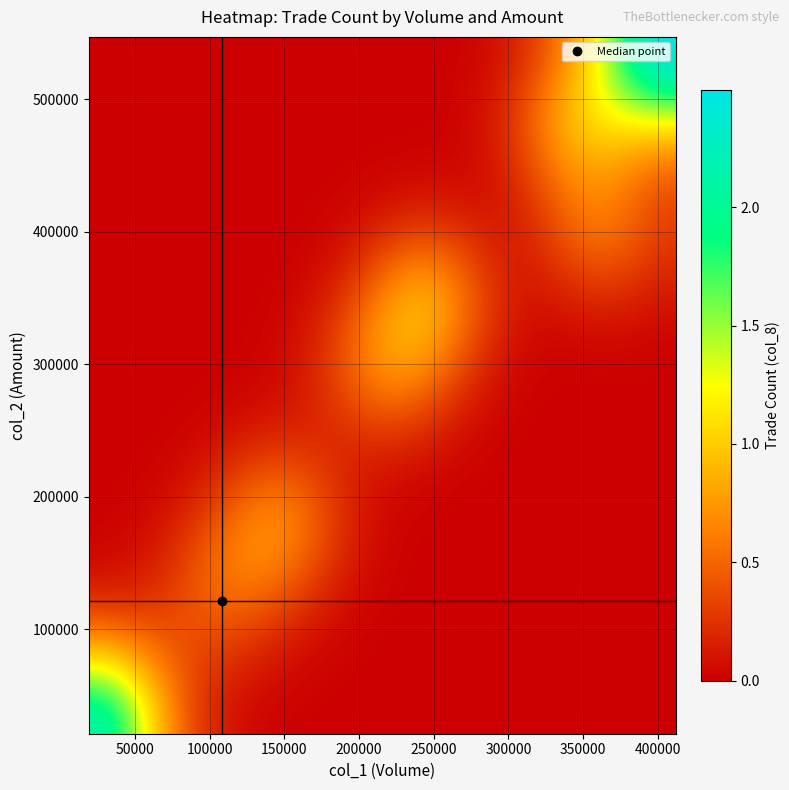

Count the number of categories in the chart.

20